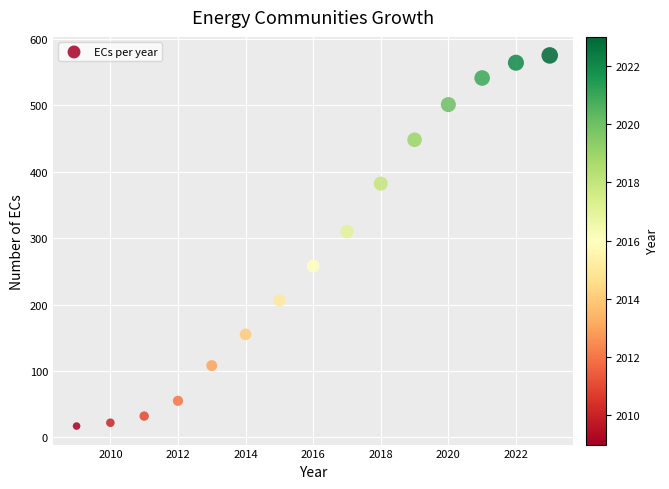

What is the range of X values (max minus min)?

14